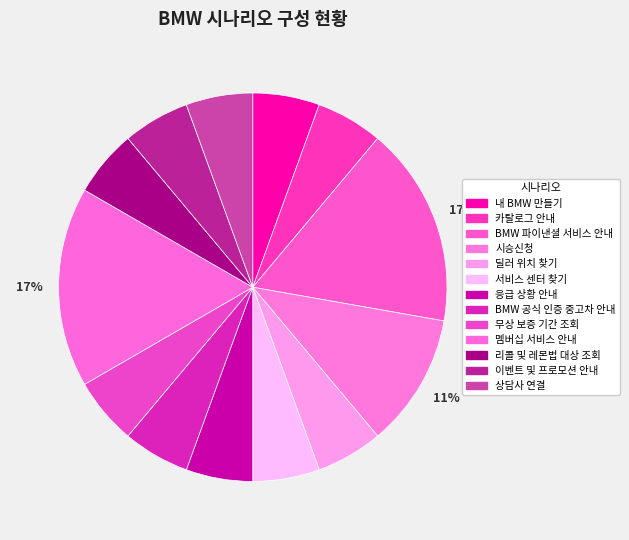

How many slices are in this pie chart?

13